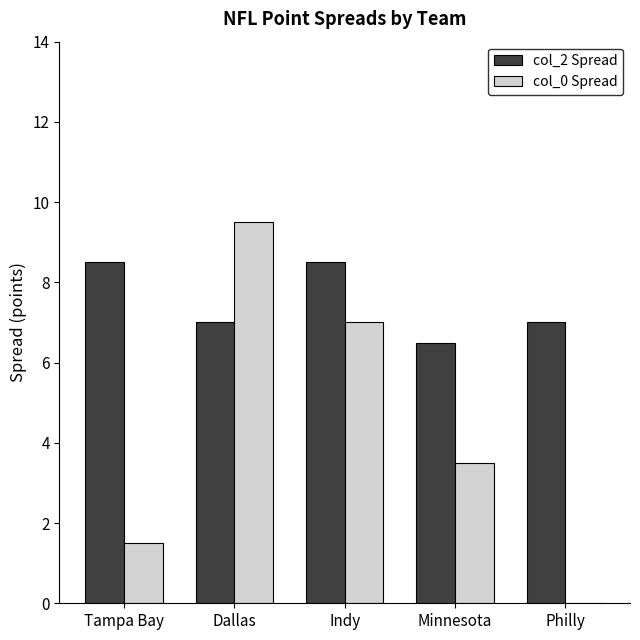

Between Minnesota and Philly, which series saw the biggest shift?

col_0 Spread